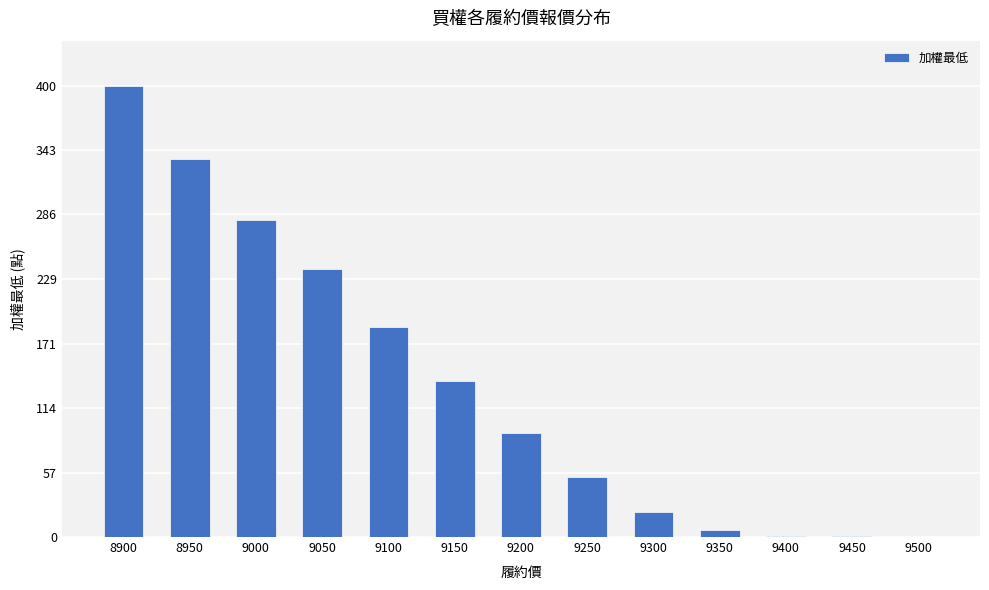

How many categories are shown in the chart?

13